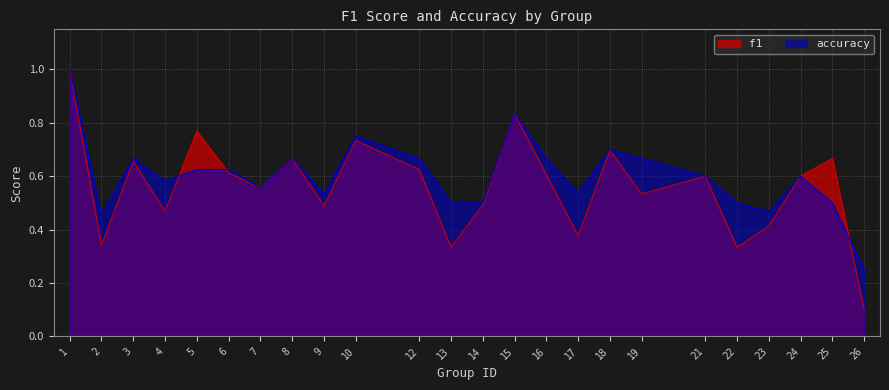

What are all the series names shown in the legend?

f1, accuracy